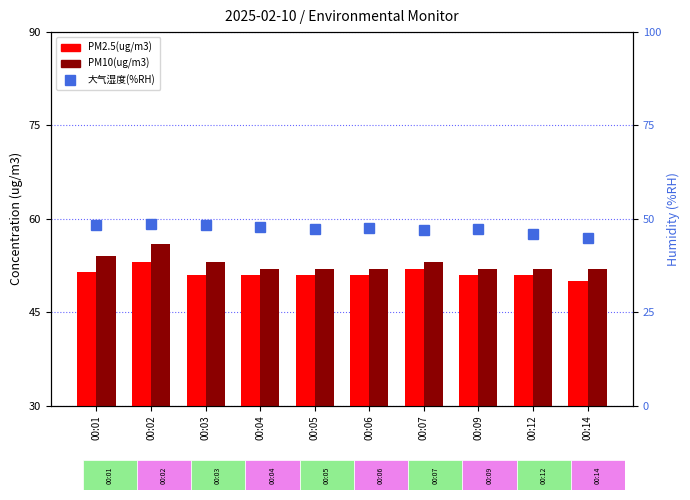

What is the value of the PM10(ug/m3) bar at the 5th from the left?

52.0